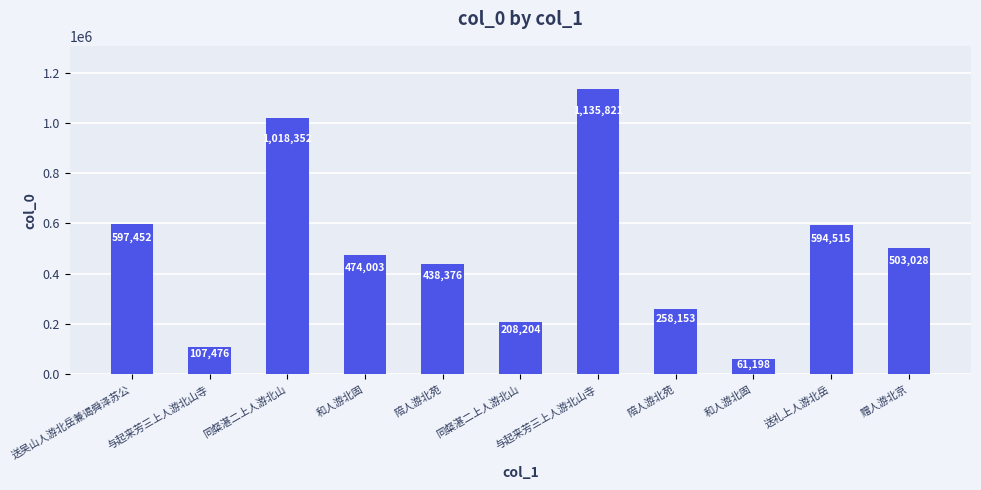

Count the number of data series in this chart.

1